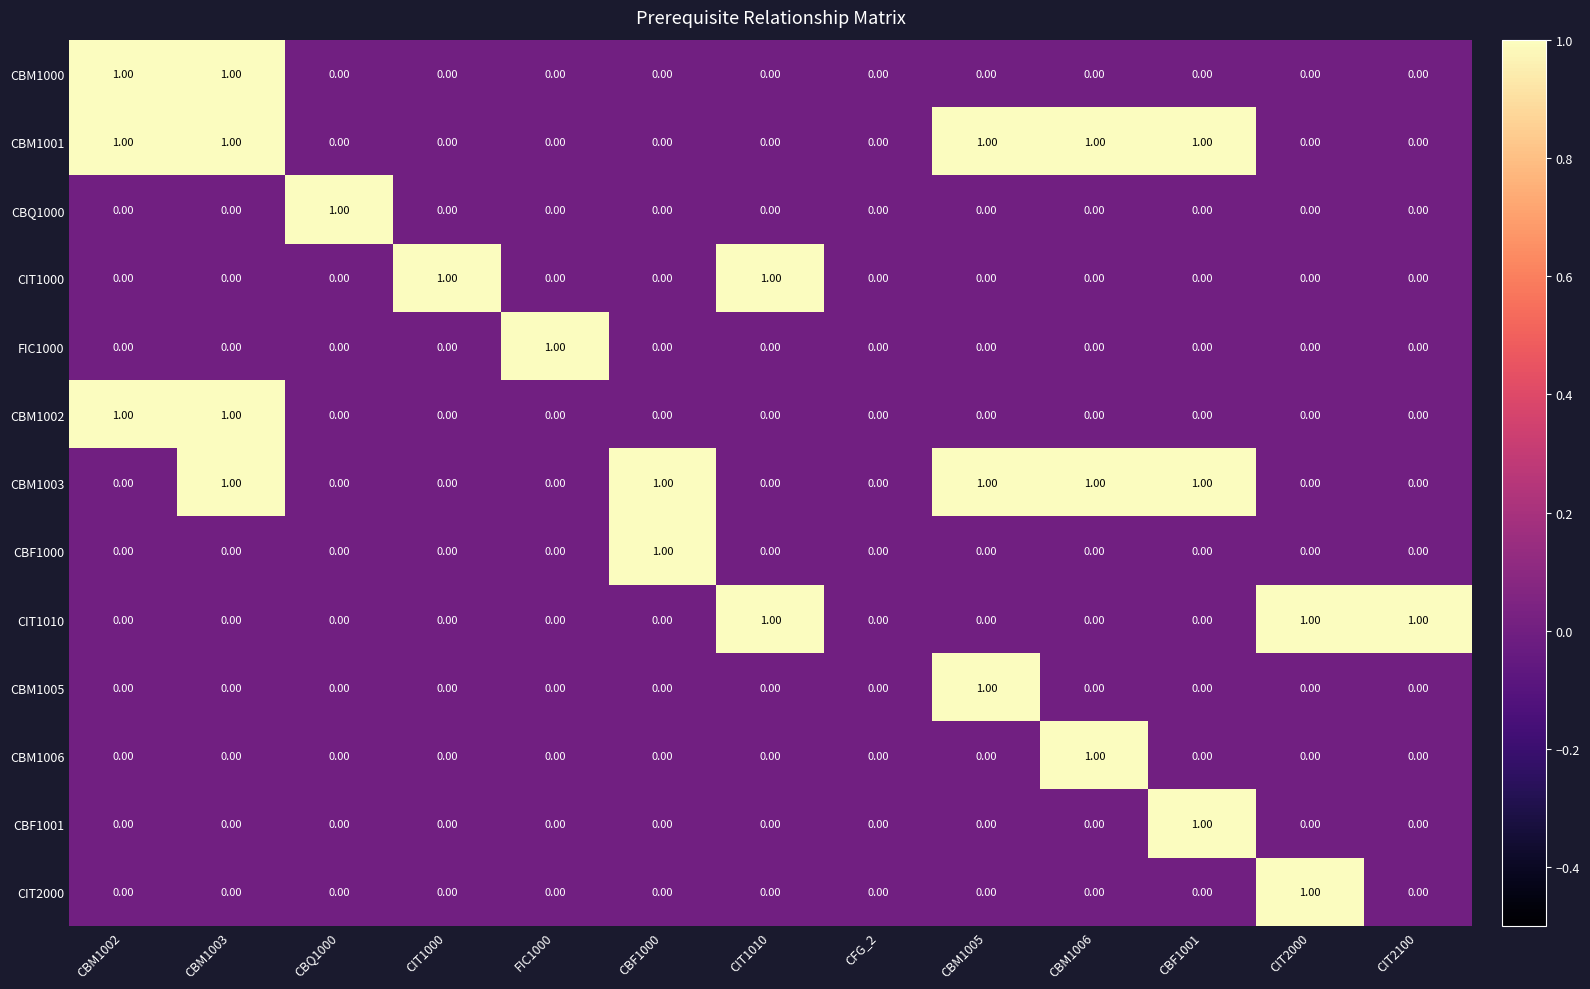

At which category is the sum across all series the highest?

CBM1003